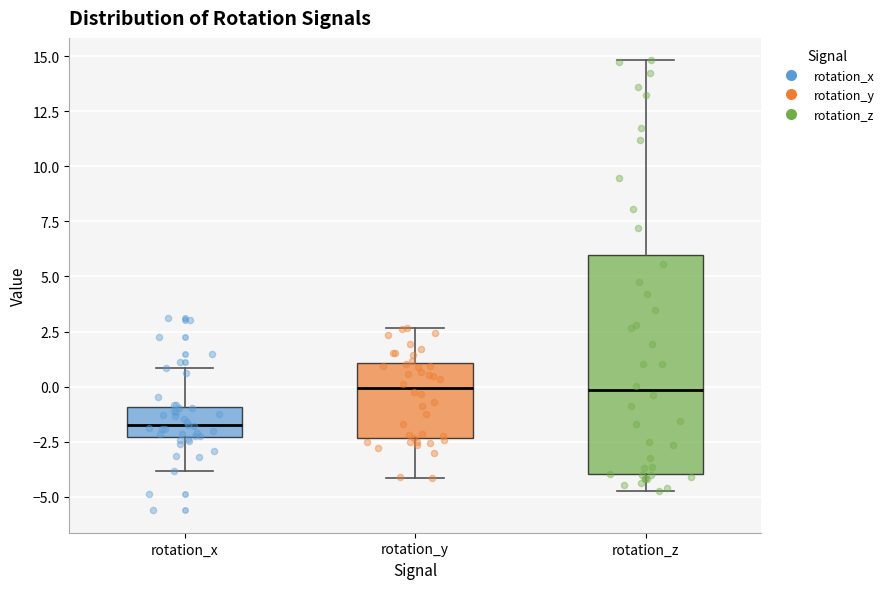

Reading left to right, transcribe this box plot: for each box, give where its median line is, the range the box spans, and where its two whiskers end, as read against the y-axis. The values are not printed on the chart, so give them approximately, as read against the axis.

rotation_x: median -2.0, box -2.5 to -1.0, whiskers -4.0 to 1.0
rotation_y: median 0.0, box -2.5 to 1.0, whiskers -4.0 to 2.5
rotation_z: median 0.0, box -4.0 to 6.0, whiskers -5.0 to 15.0